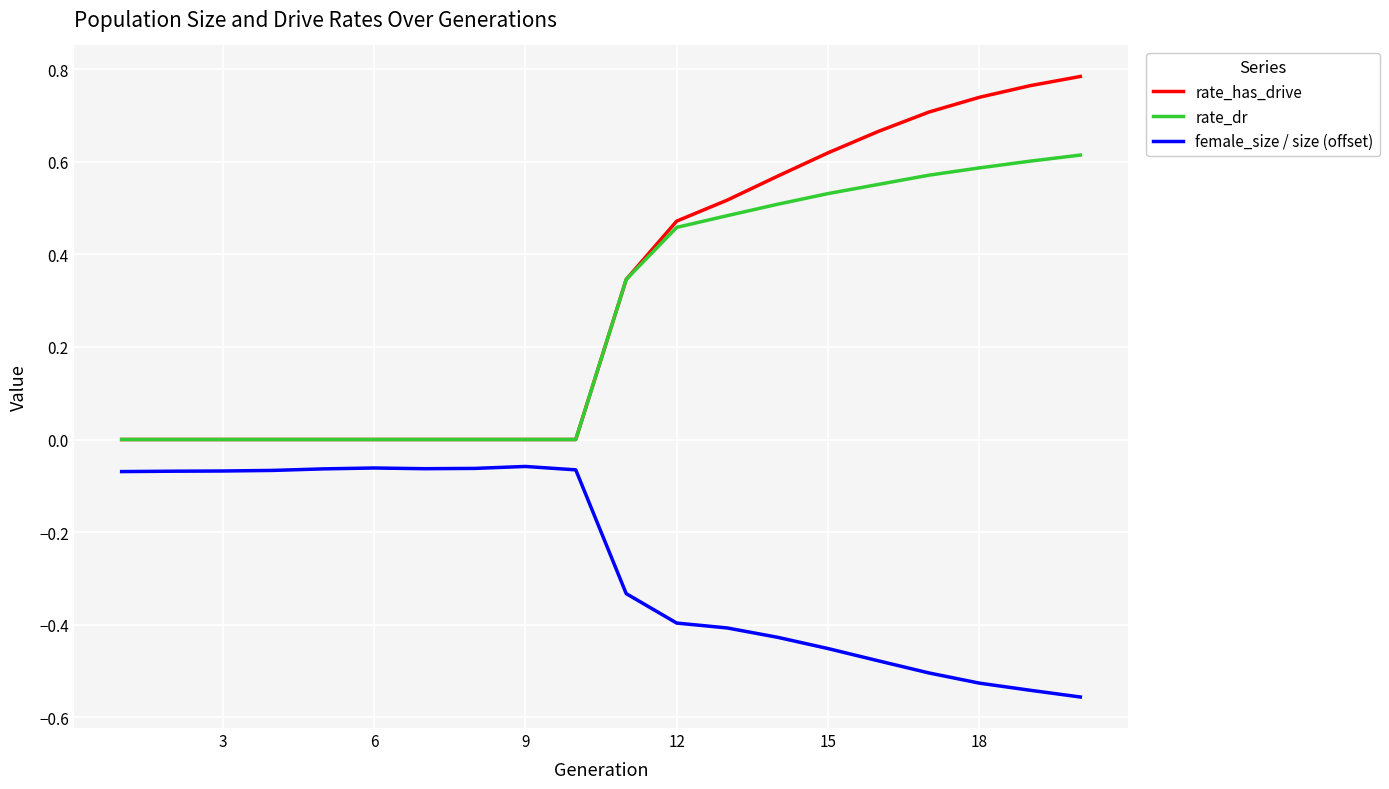

Which series has the widest spread of values?

rate_has_drive